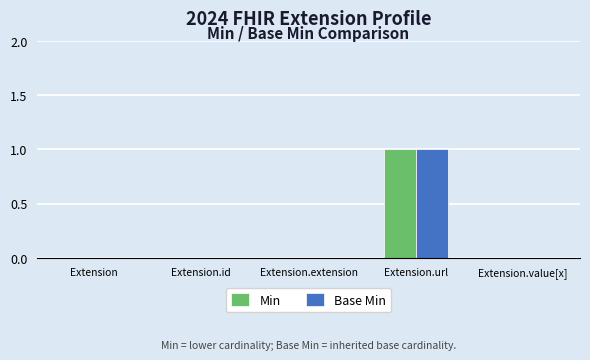

At which category does the chart reach its peak across all series?

Extension.url